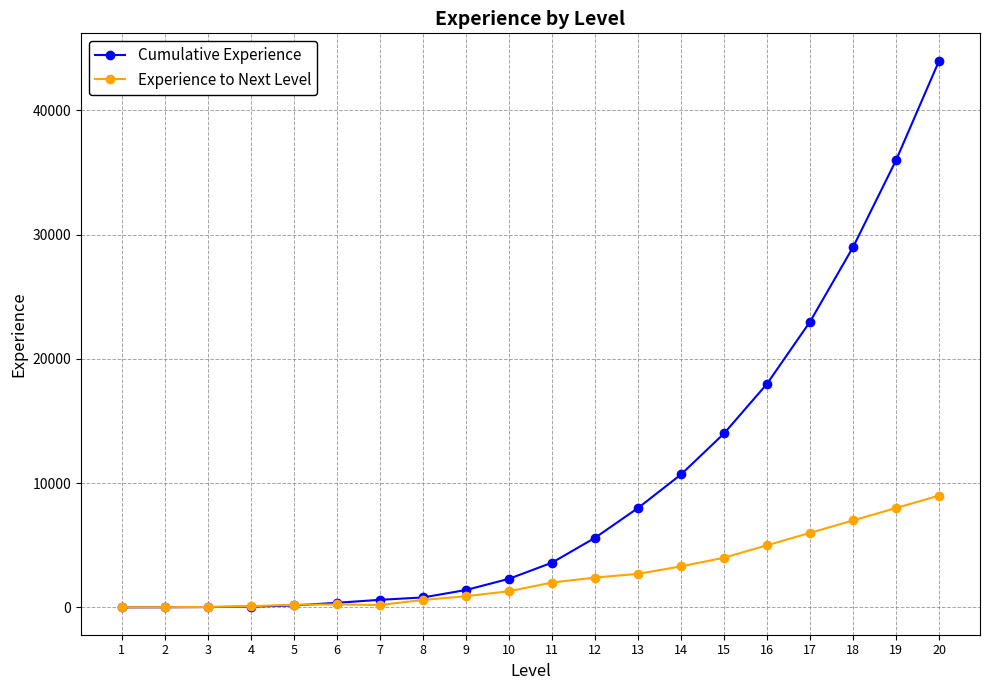

What is the maximum value shown in the chart?

44000